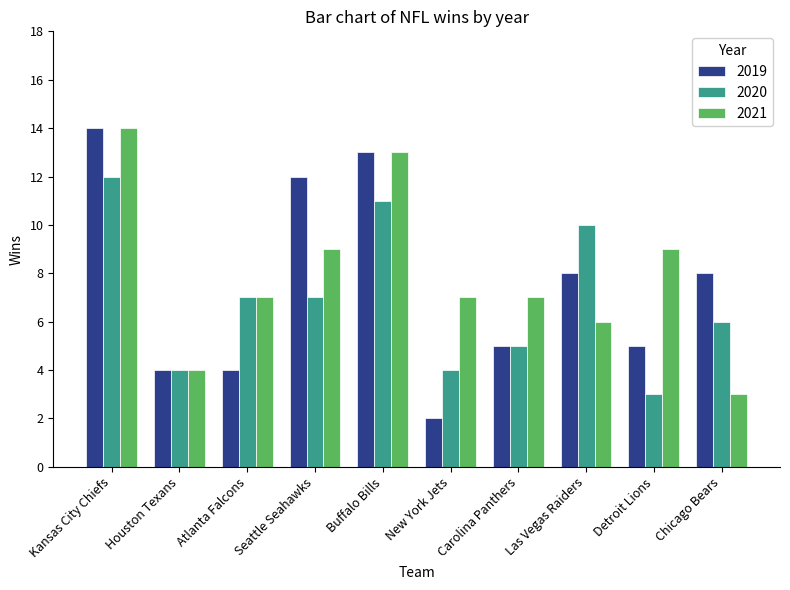

Is the value of 2019 at Buffalo Bills greater than the value of 2021 at Las Vegas Raiders?

Yes